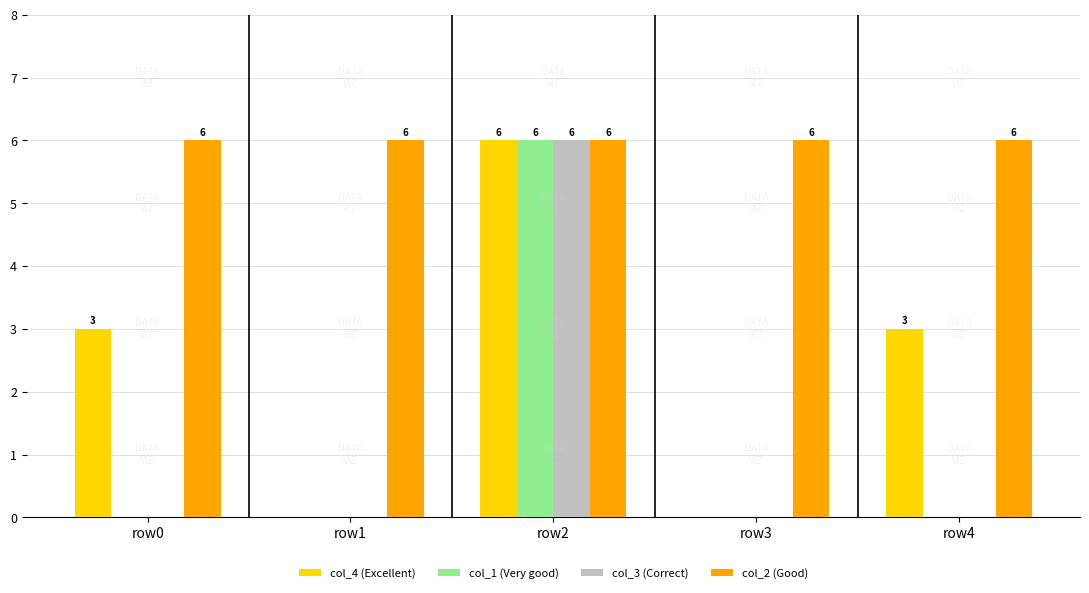

Which series has the largest total across all categories?

col_2 (Good)